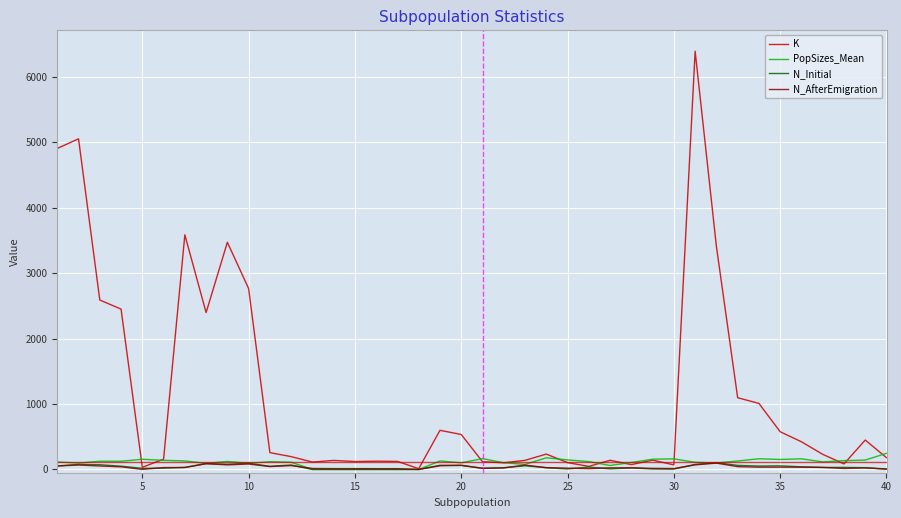

What is the greatest value displayed?

6390.0